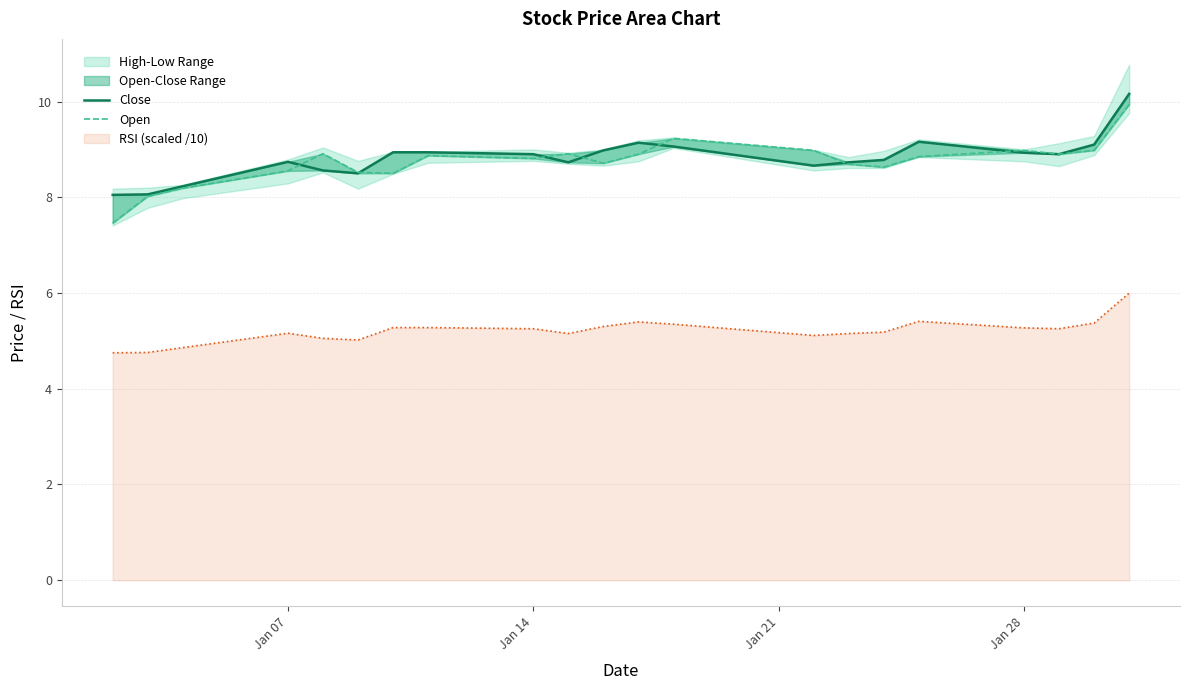

Is the value of Close at 10 greater than the value of Open at 15?

Yes